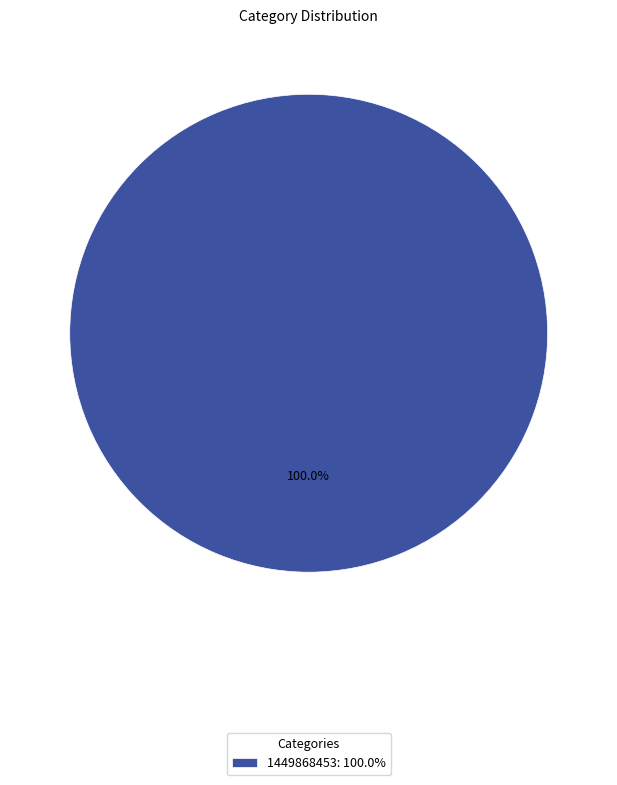

Which slice represents more than half of the pie?

1449868453: 100.0%